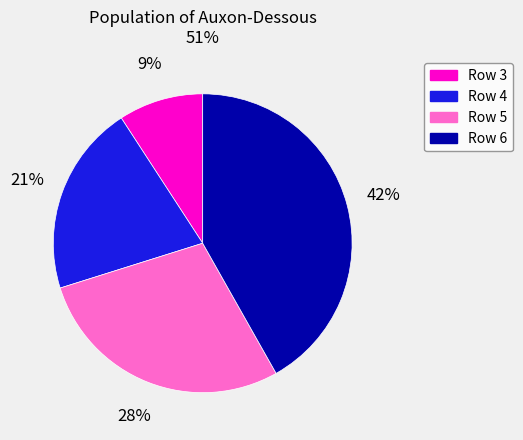

Which has a higher value, Row 3 or Row 6?

Row 6